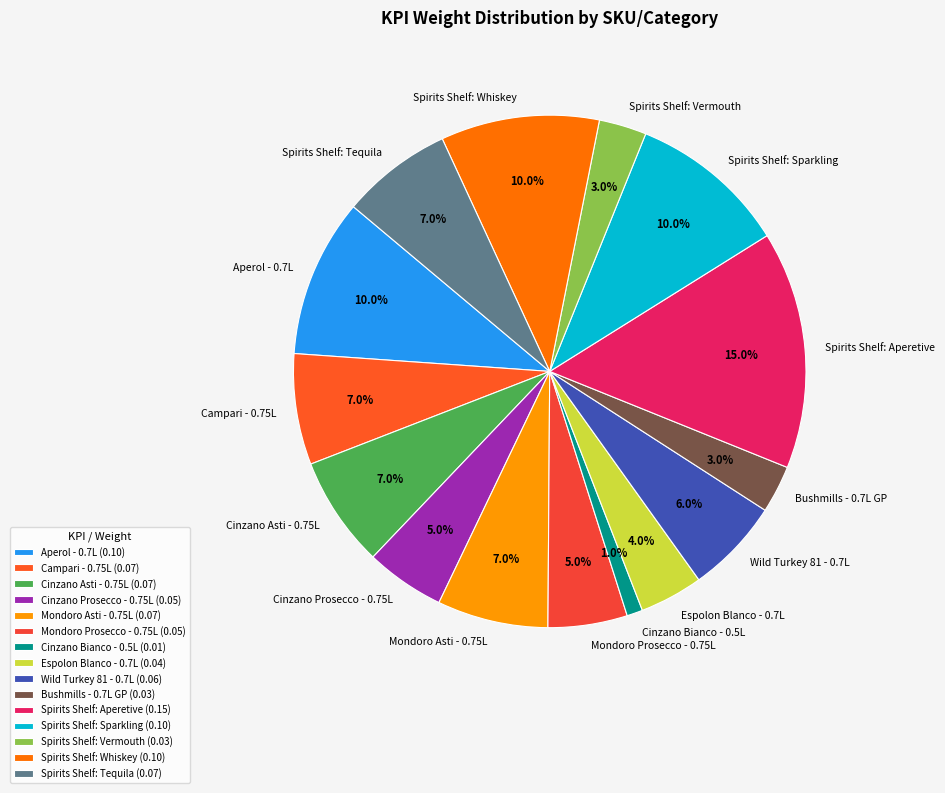

To the nearest percent, what is the average slice percentage?

7%